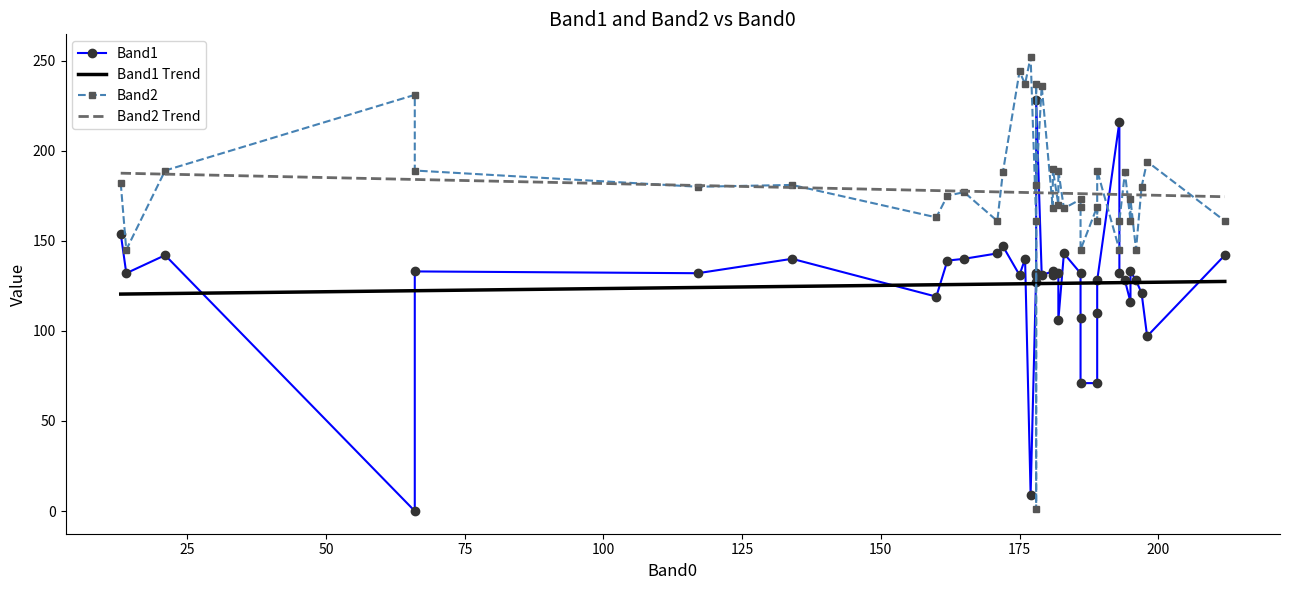

Between 19 and 28, which series saw the biggest shift?

Band1